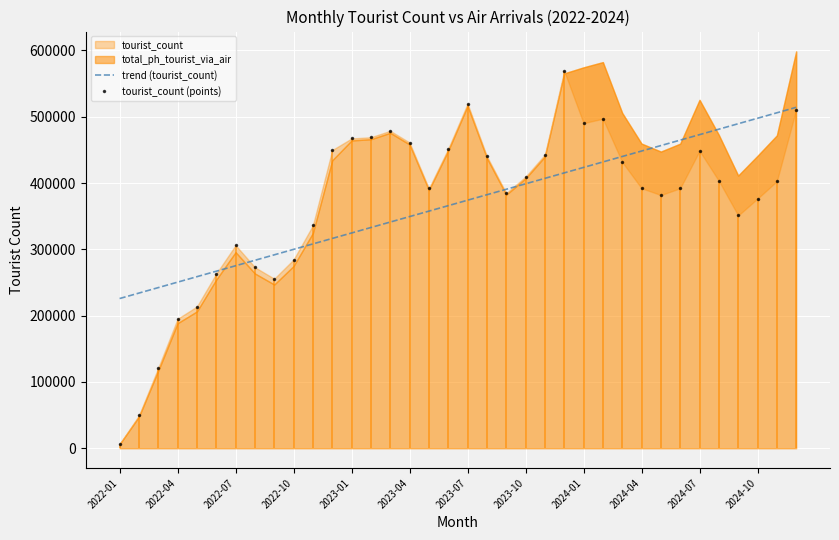

The value of trend (tourist_count) at 2023-04 is 181239.1. True or false?

False